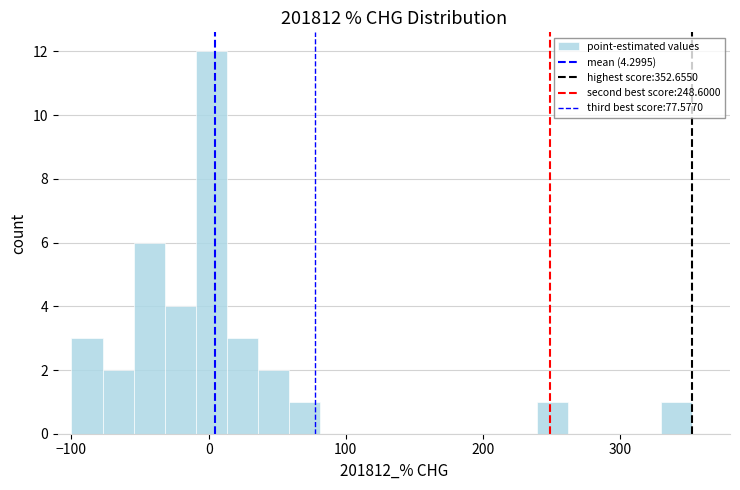

Read against the x-axis, roughly where is the centre of the tallest bar?

0